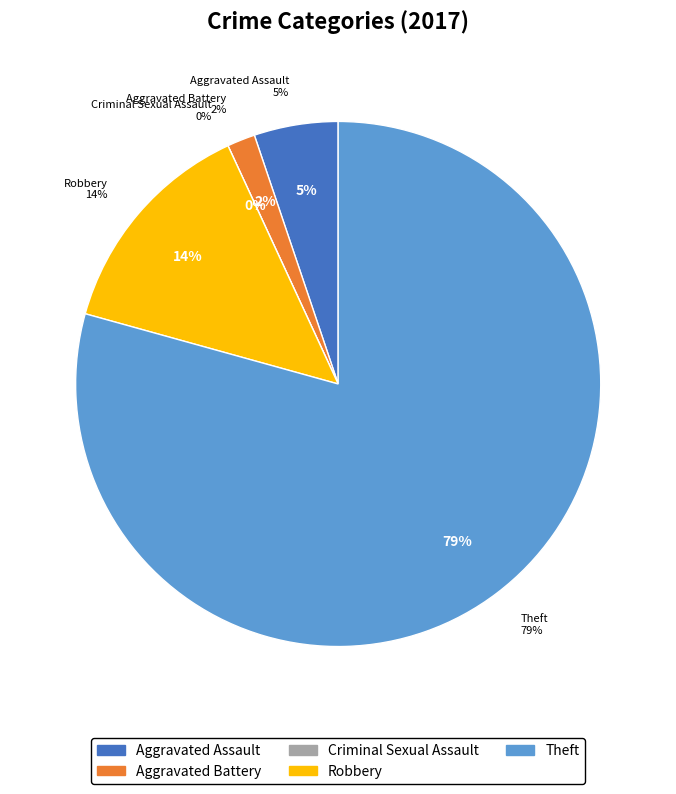

Which category accounts for the majority?

Theft